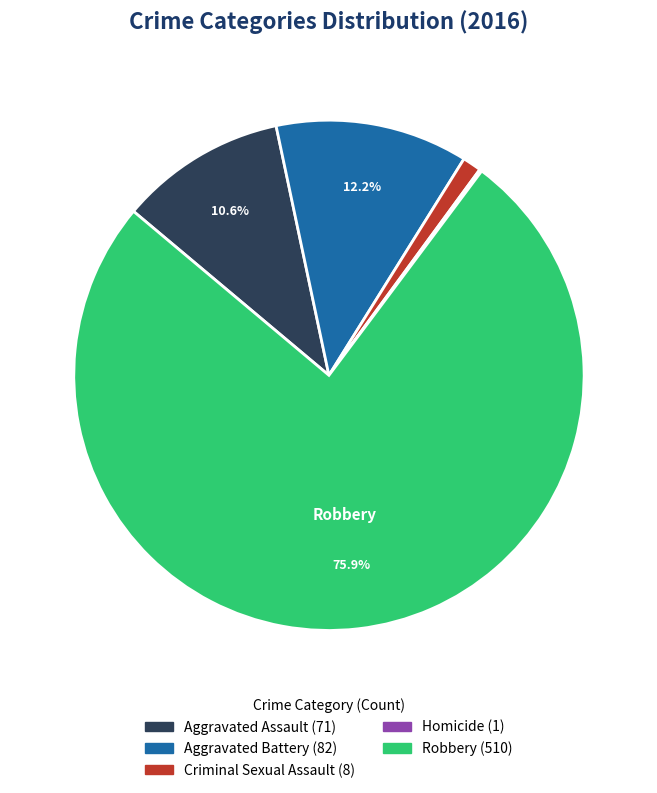

Which has a higher value, Robbery or Aggravated Assault?

Robbery